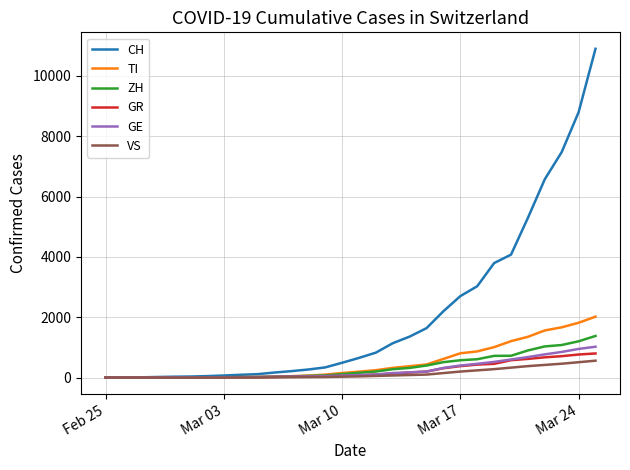

What is the highest value of the ZH series?

1380